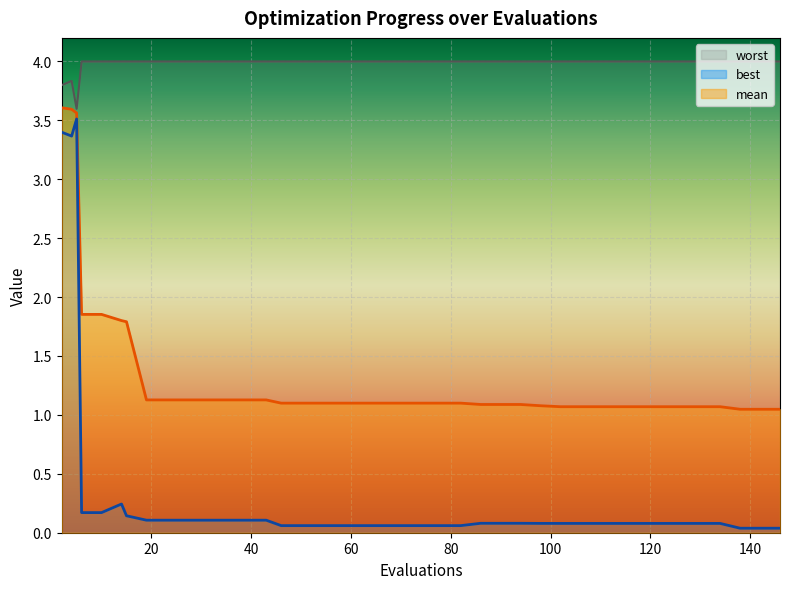

True or false: mean and best intersect in this chart.

False